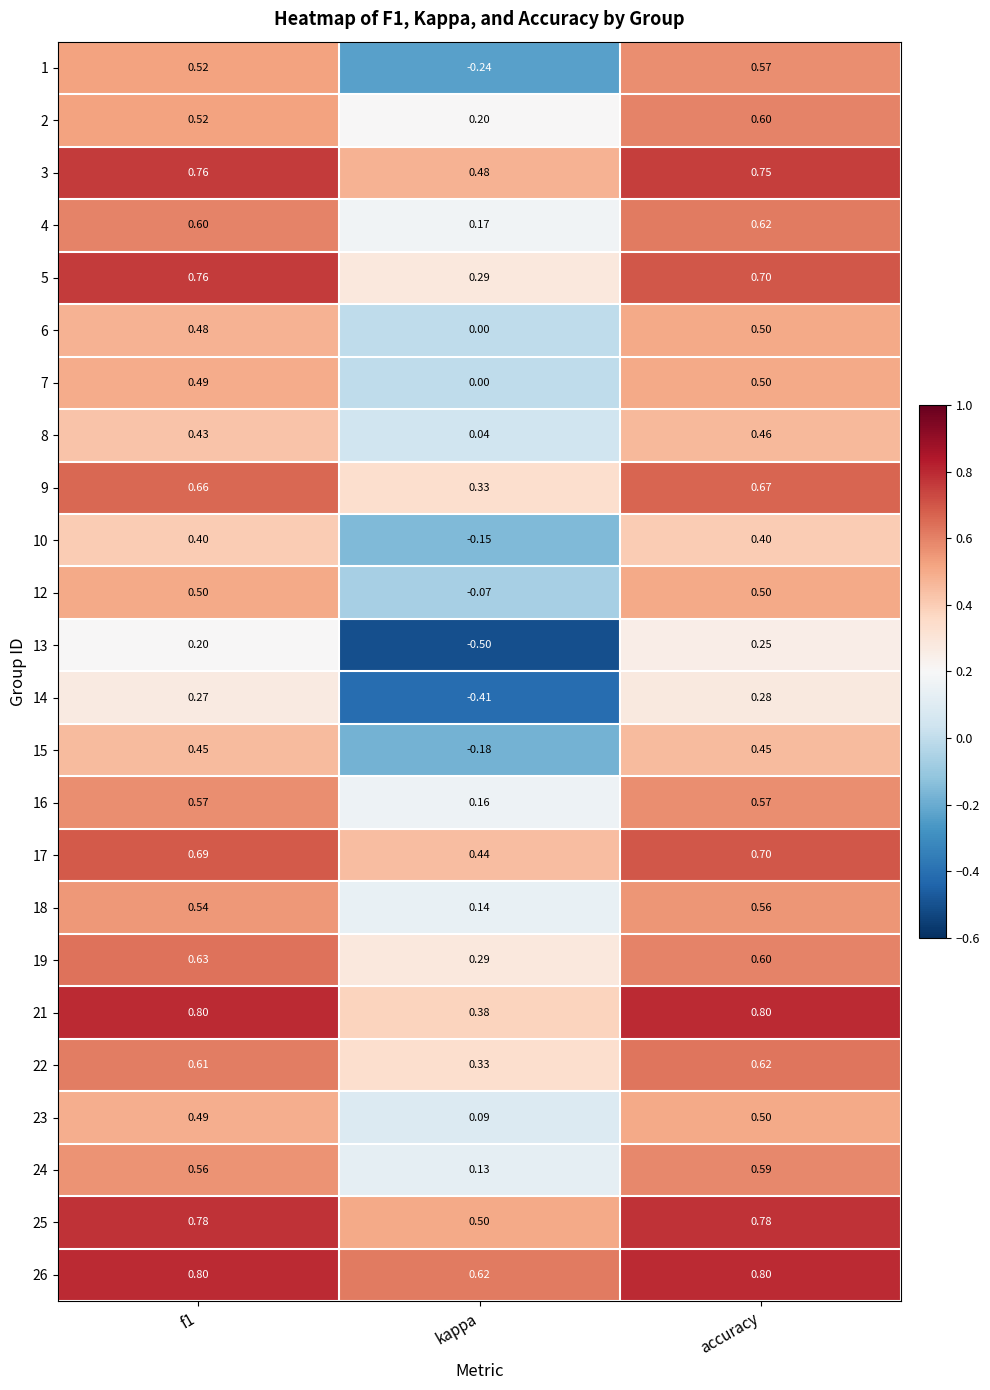

What is the smallest value displayed?

-0.5